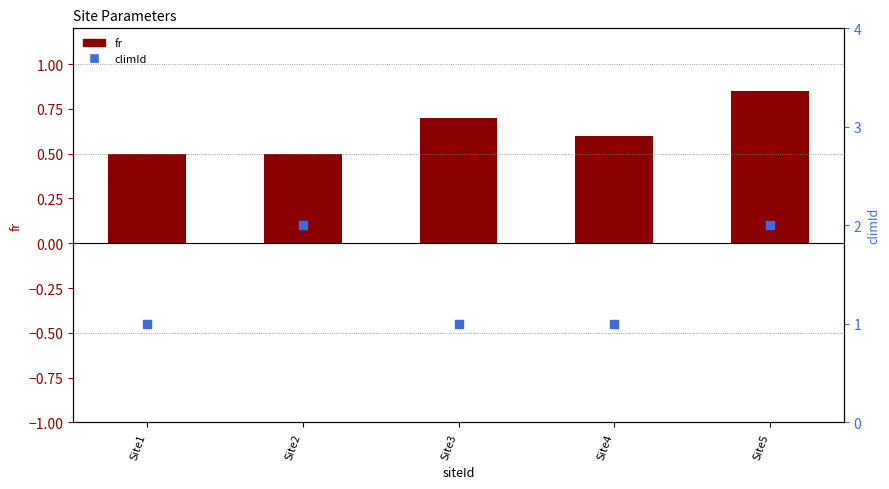

Which series has the largest Y range (max minus min)?

climId